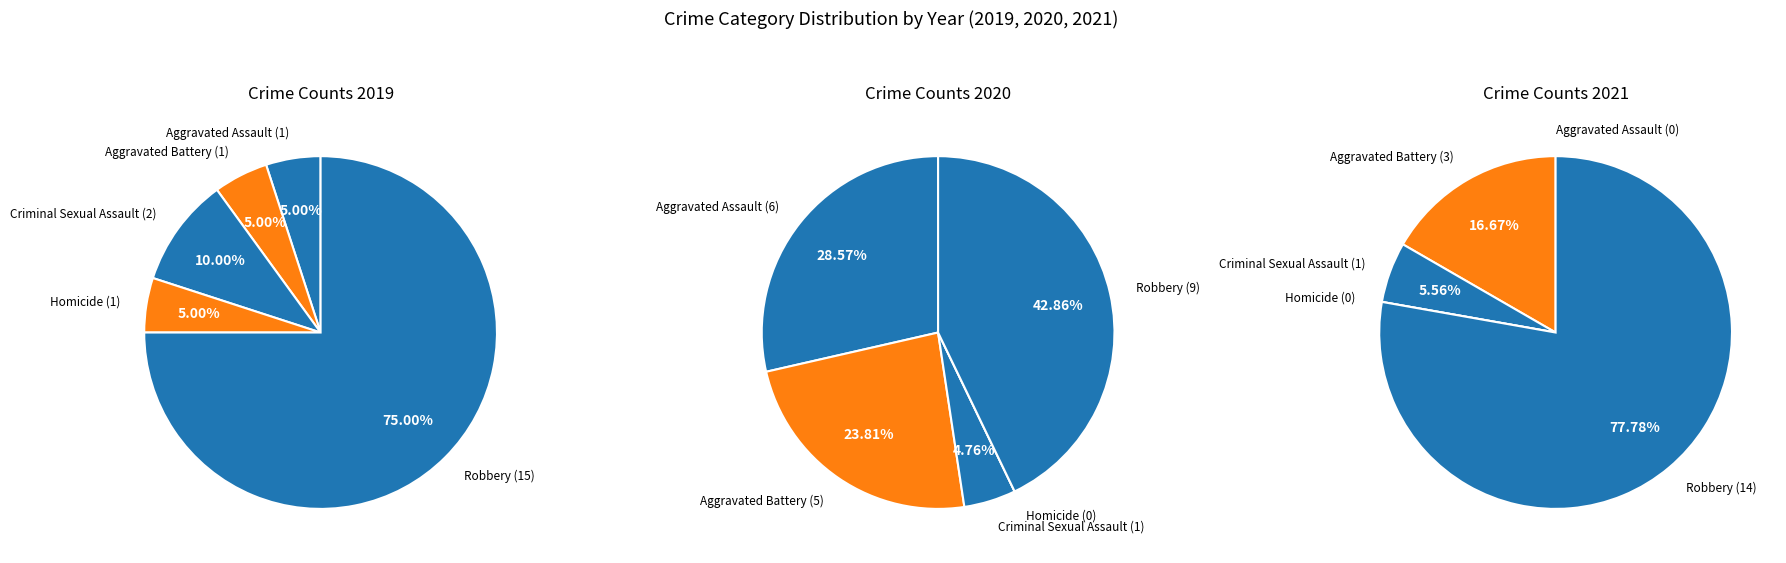

To the nearest percent, what is the combined percentage of Aggravated Assault and Homicide?

10%